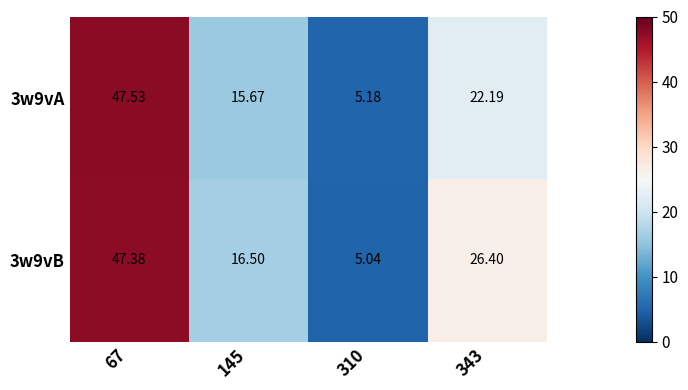

Is the value of 3w9vB at 145 greater than the value of 3w9vA at 145?

Yes